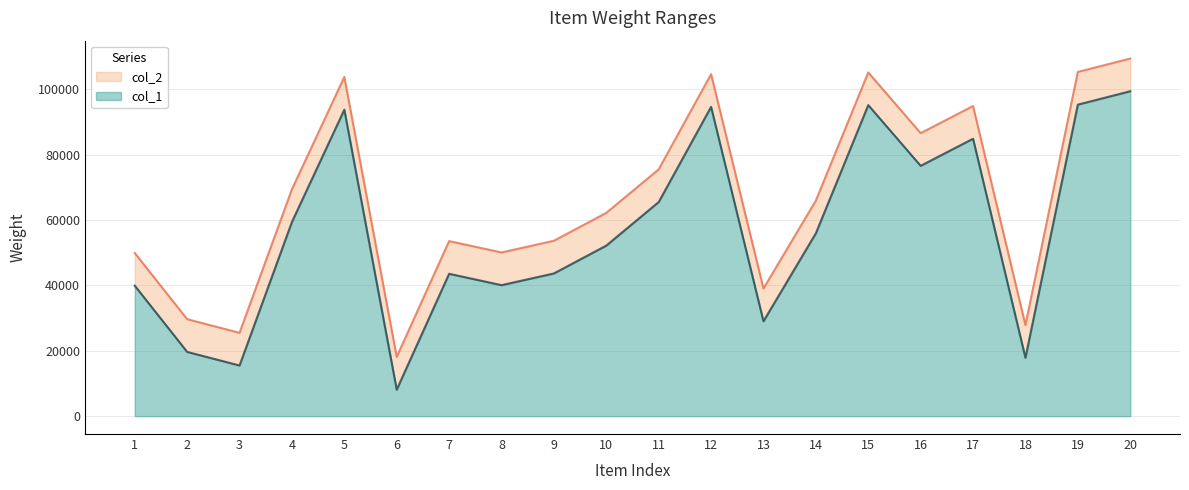

True or false: col_2 and col_1 intersect in this chart.

False